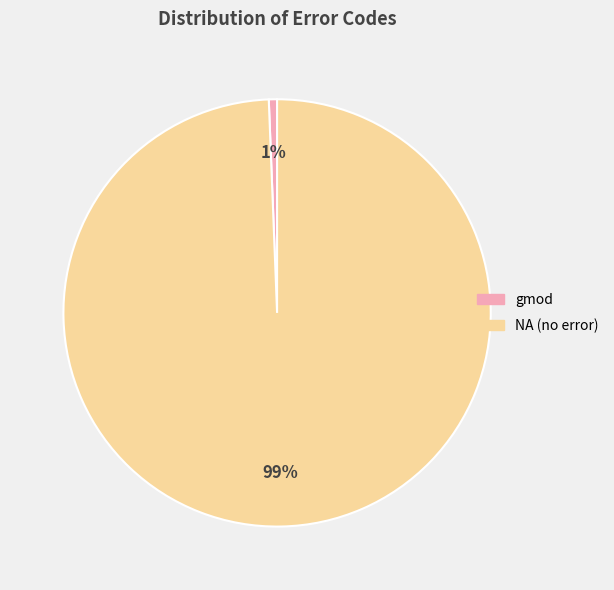

Count the number of slices in the pie.

2